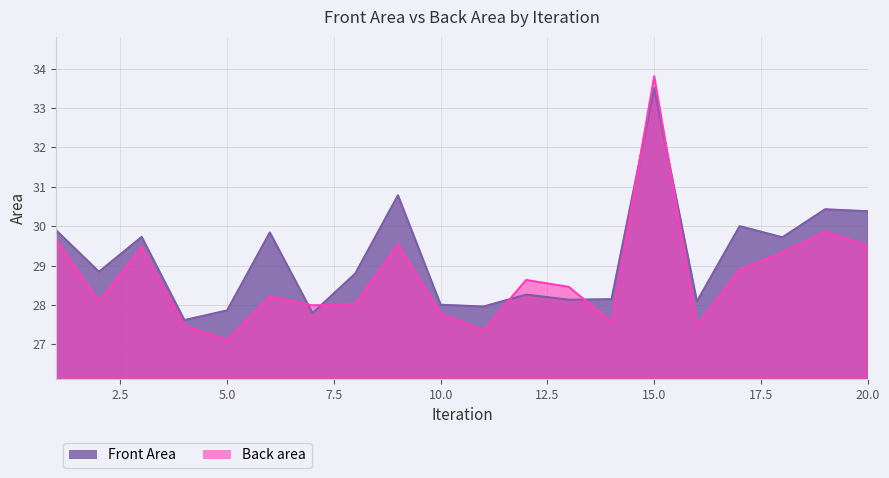

Count the number of categories in the chart.

20